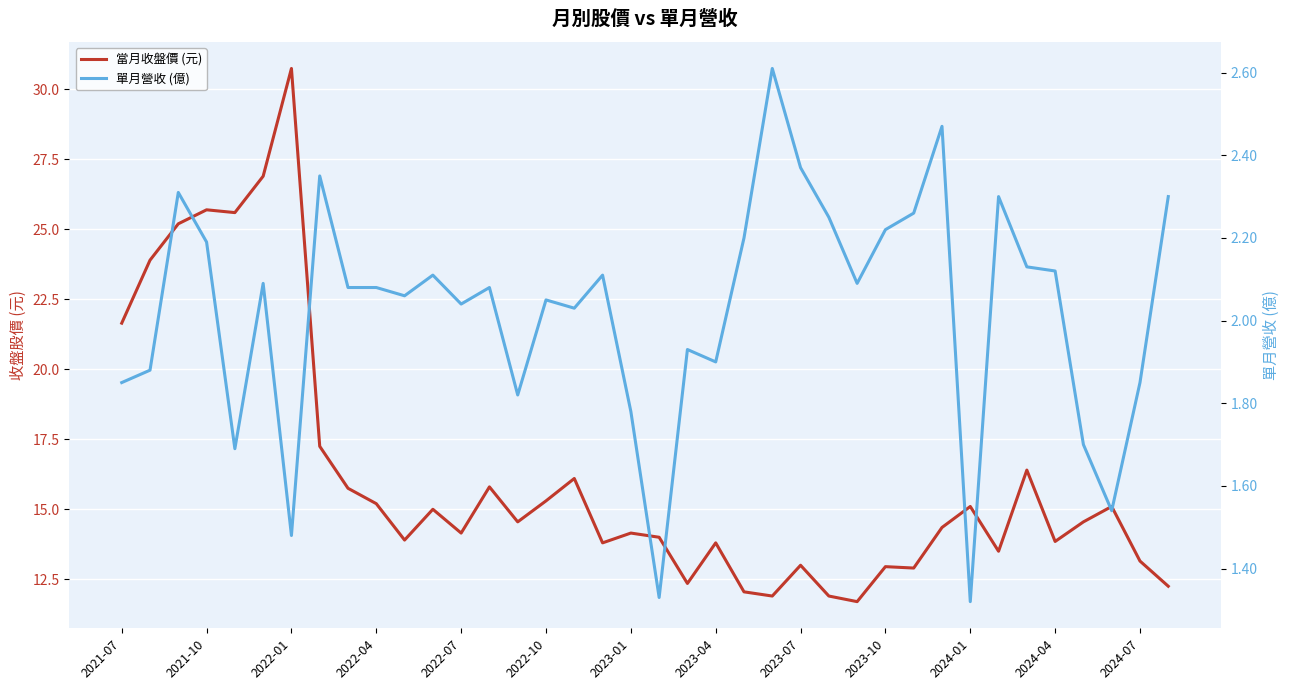

What is the difference between the highest and lowest values at 32?

14.3